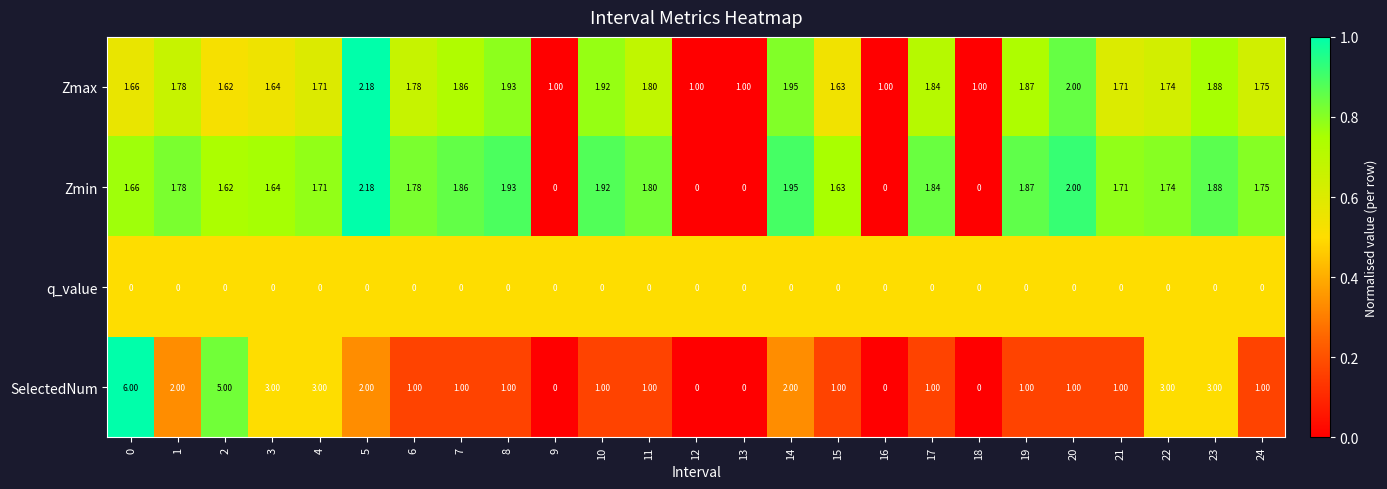

Which series has the largest total across all categories?

Zmax